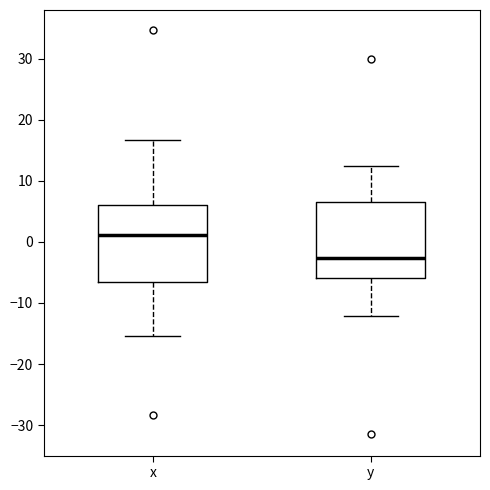

Reading left to right, transcribe this box plot: for each box, give where its median line is, the range the box spans, and where its two whiskers end, as read against the y-axis. The values are not printed on the chart, so give them approximately, as read against the axis.

x: median 1, box -7 to 6, whiskers -15 to 17
y: median -3, box -6 to 7, whiskers -12 to 12